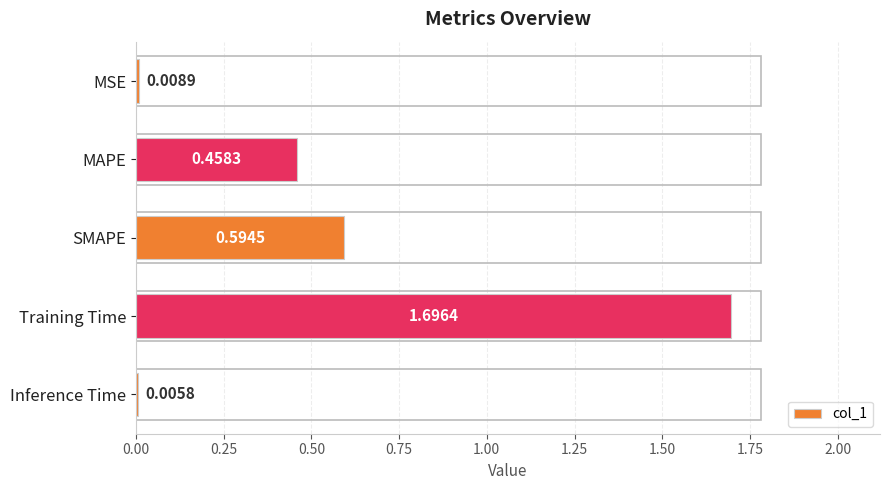

How many categories are shown in the chart?

5